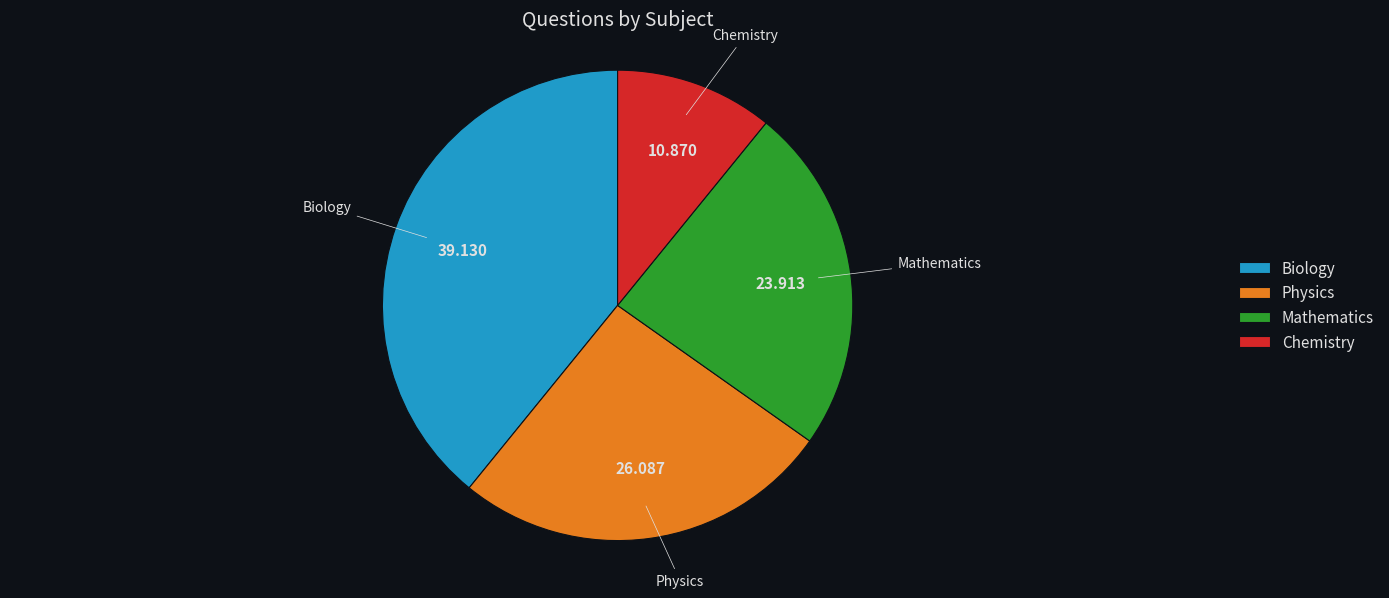

True or false: Mathematics accounts for 24% of the total.

True